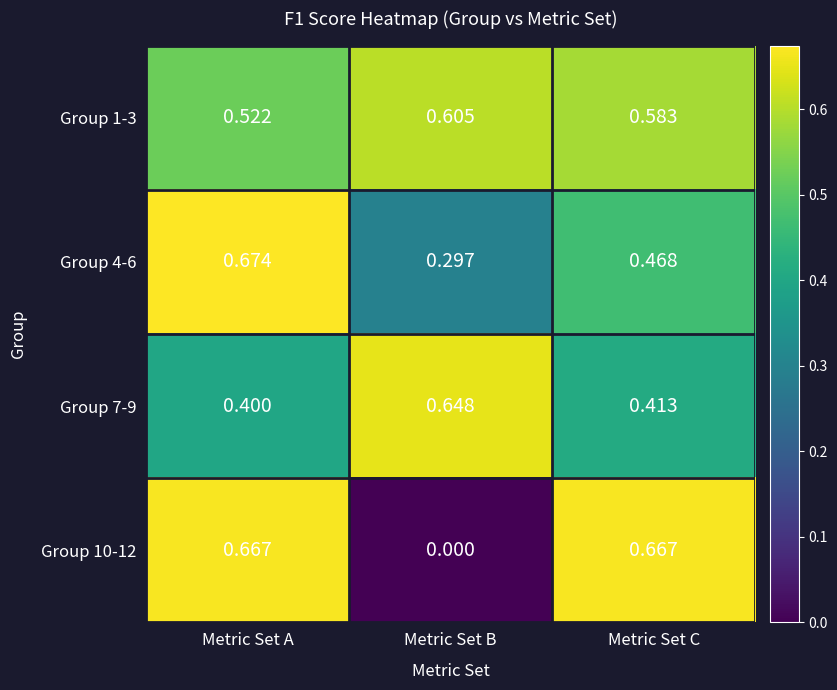

At which category is the sum across all series the highest?

Metric Set A